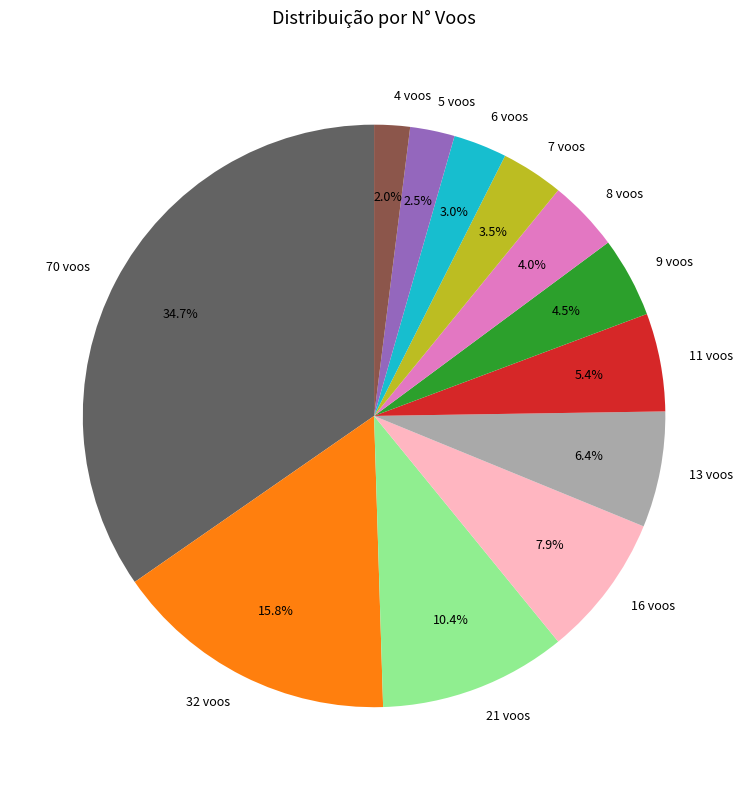

To the nearest percent, what is the difference between the 16 voos and 8 voos slice percentages?

4%